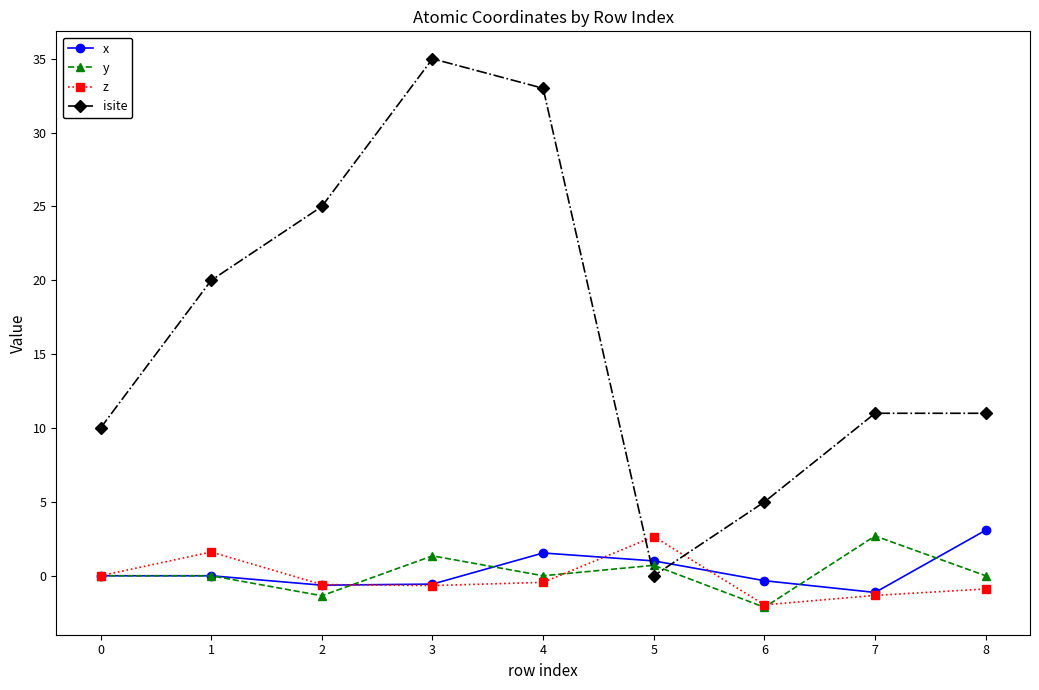

True or false: isite has a value of 11.0 at 7.

True